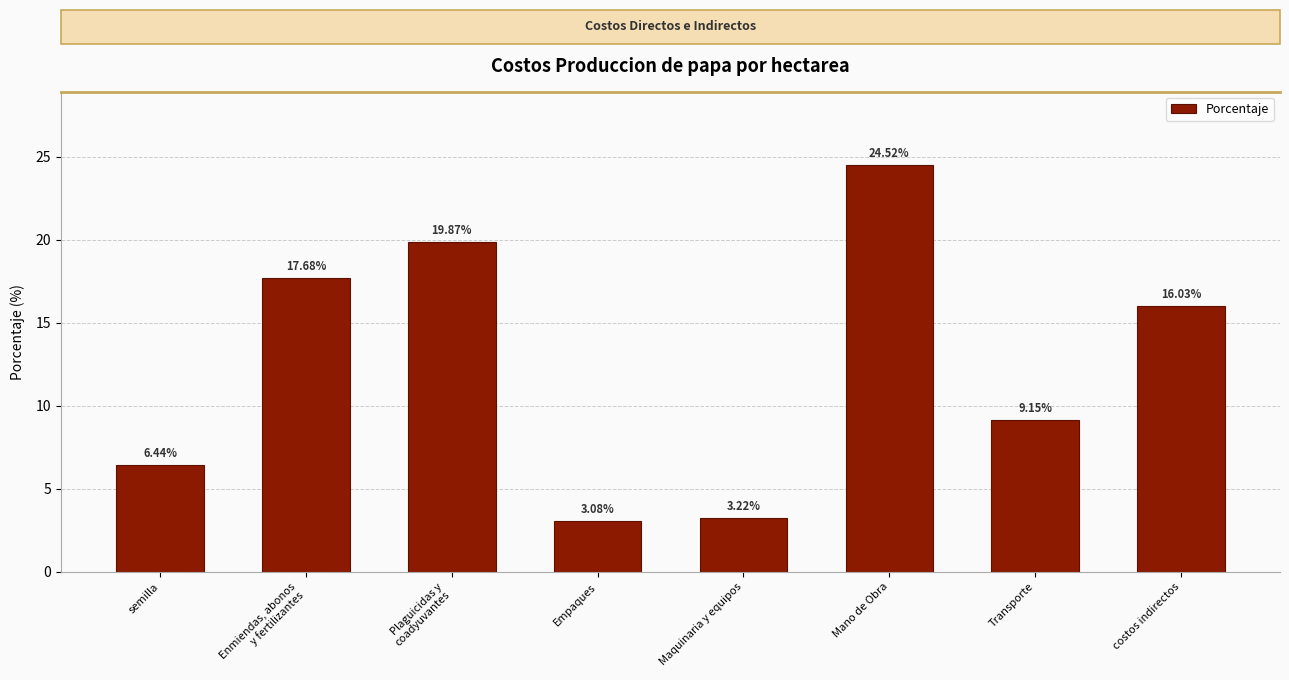

What is the difference between the maximum and minimum values?

21.4